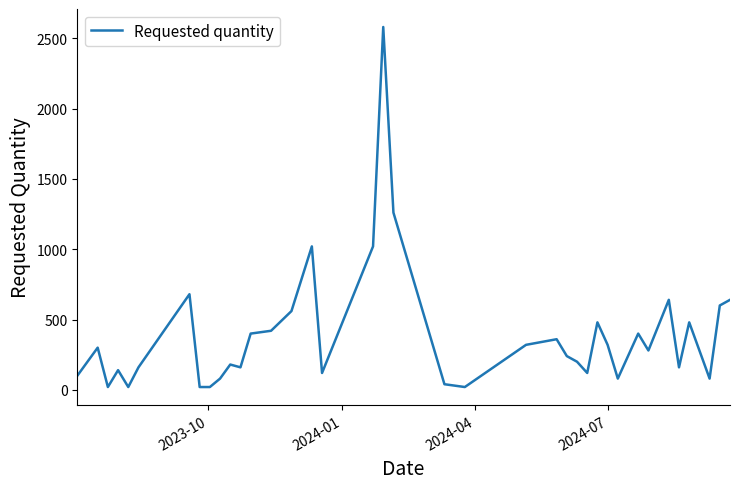

What is the greatest value displayed?

2580